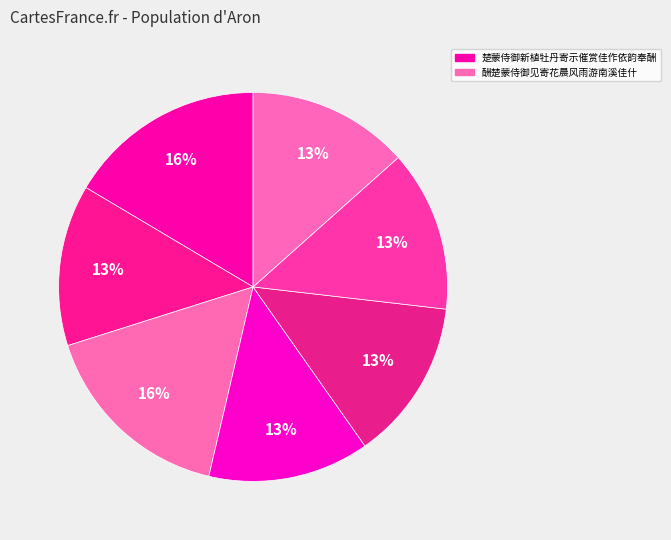

Count the number of slices in the pie.

7